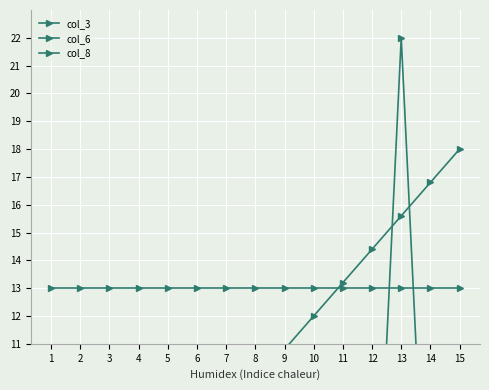

Reading left to right, transcribe all the data shown in this chart.

col_3: 1.2	2.4	3.6	4.8	6.0	7.2	8.4	9.6	10.8	12.0	13.2	14.4	15.6	16.8	18.0
col_6: 0.1	0.1	0.1	2.8	0.1	0.1	0.1	0.1	2.6	0.1	0.1	0.1	22.0	0.2	0.1
col_8: 13.0	13.0	13.0	13.0	13.0	13.0	13.0	13.0	13.0	13.0	13.0	13.0	13.0	13.0	13.0